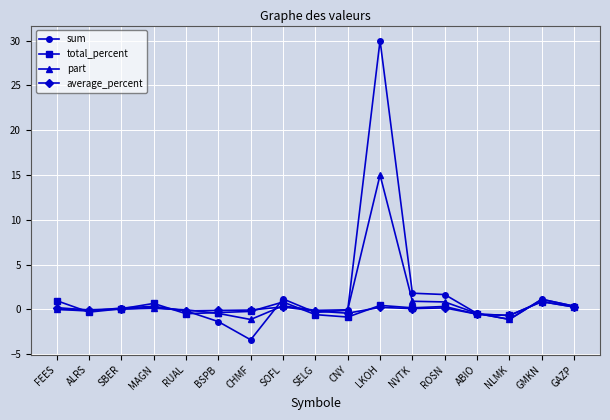

What is the label of the 7th point from the right?

LKOH